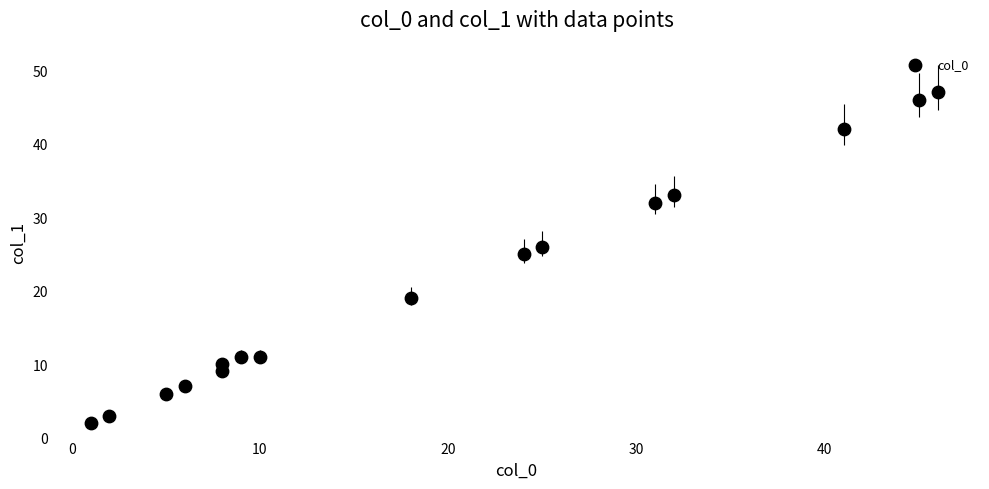

What Y value in the scatter plot is closest to 24?

25